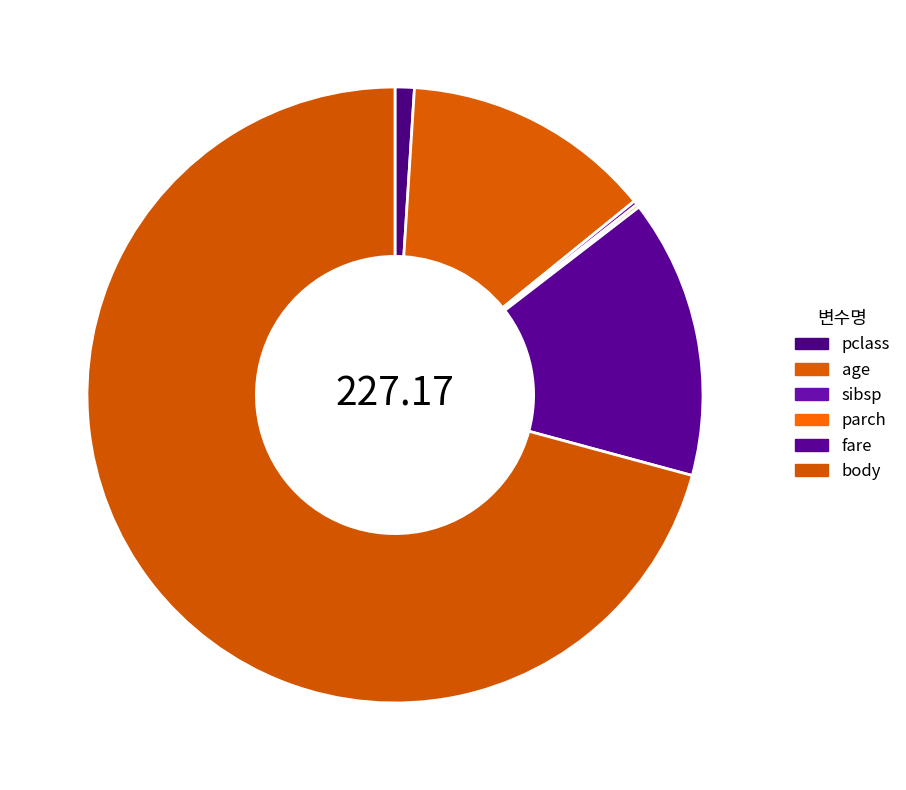

Is sibsp the majority of the pie?

No